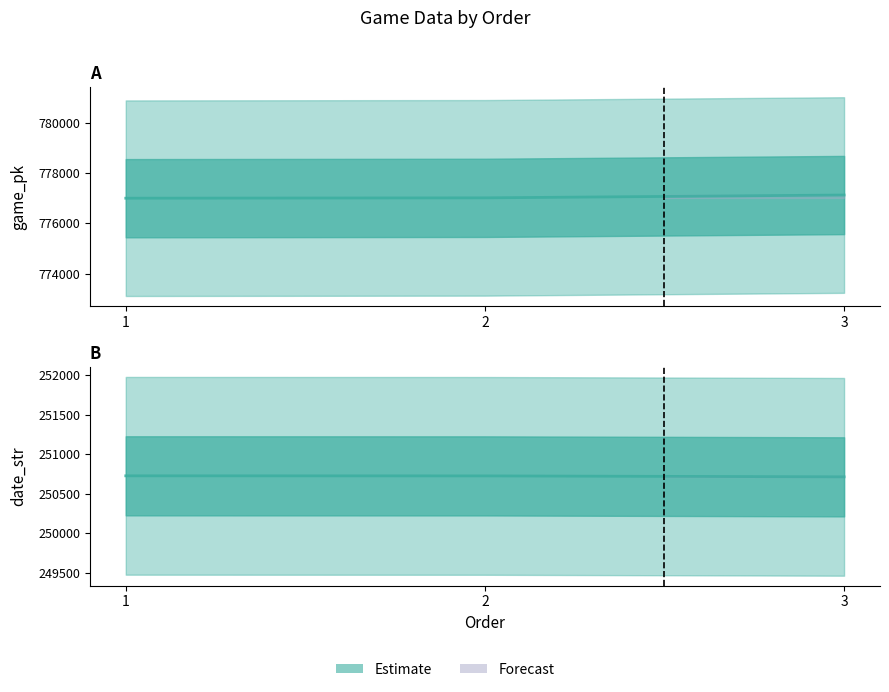

How many game_pk line values are between 776997 and 777123?

3